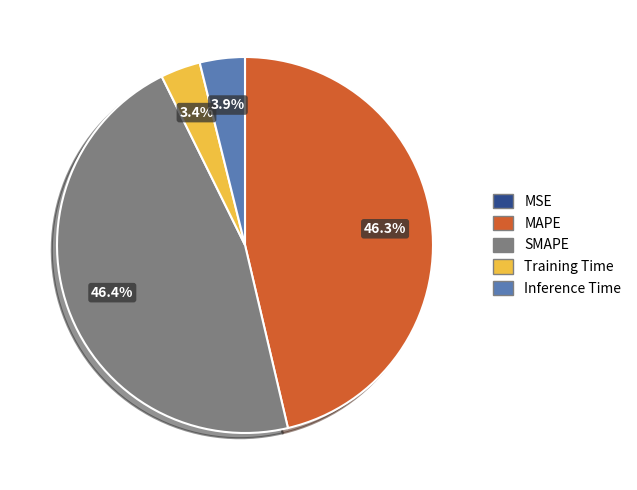

The Inference Time slice represents 4% of the pie. True or false?

True